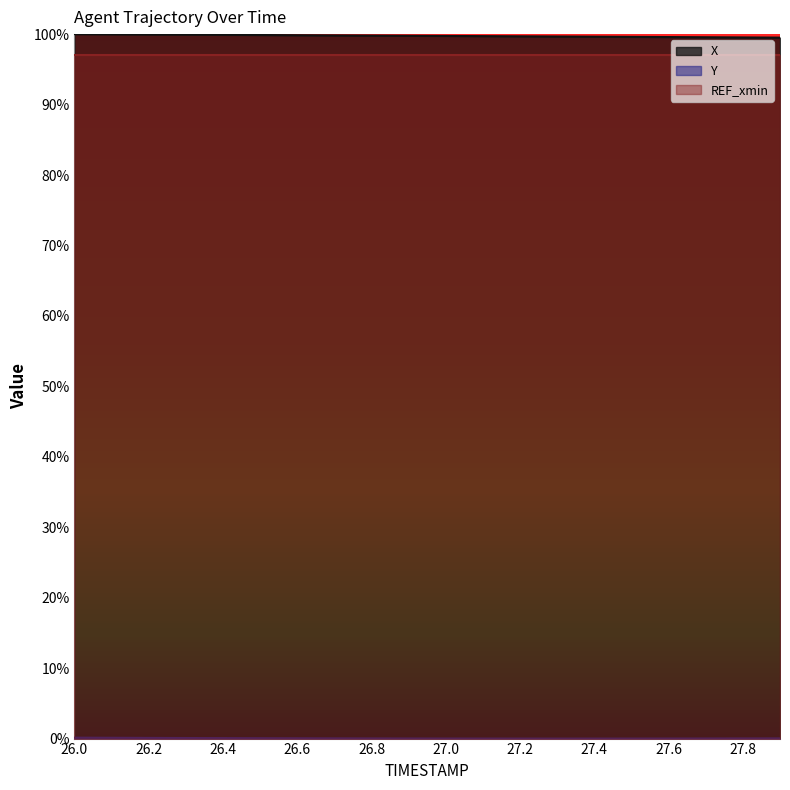

The X series shows 99.8 at 26.8. True or false?

True